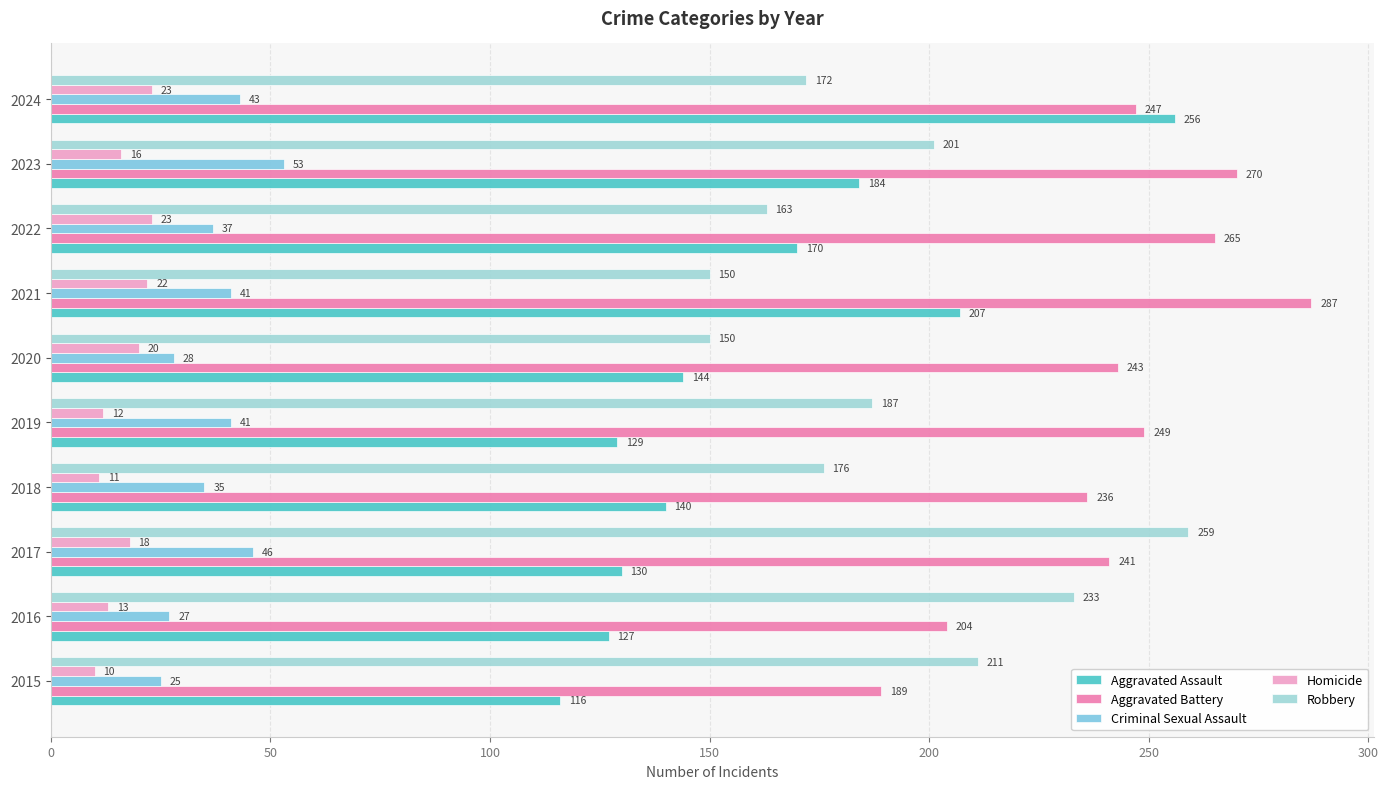

Rank the series by their maximum value, from lowest to highest.

Homicide, Criminal Sexual Assault, Aggravated Assault, Robbery, Aggravated Battery